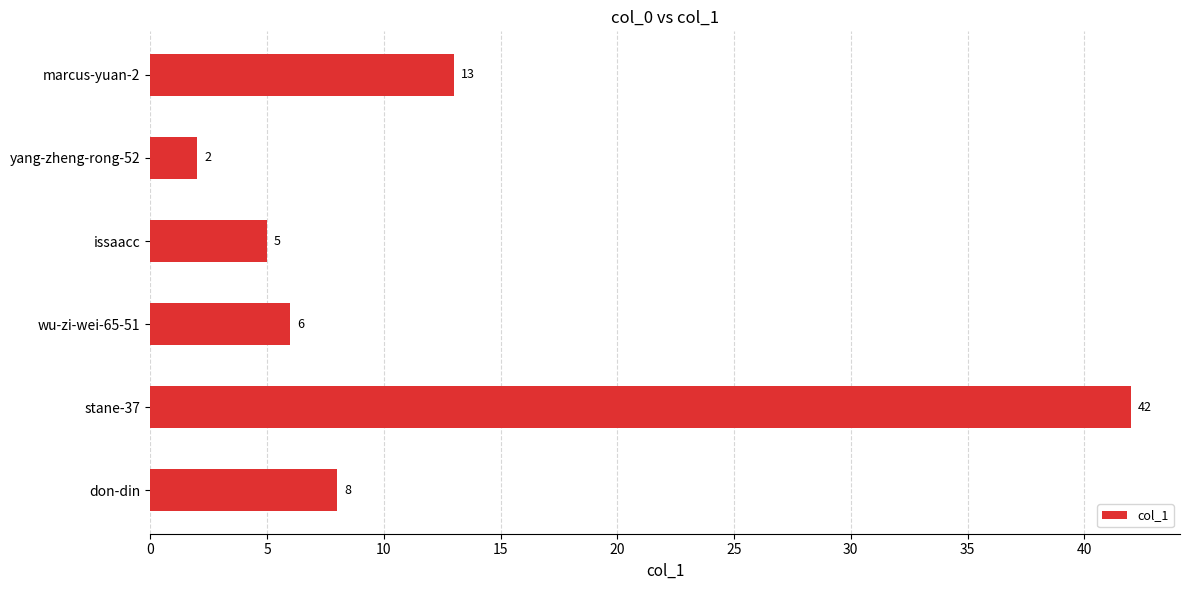

Where is the data nearest to the value 22?

marcus-yuan-2